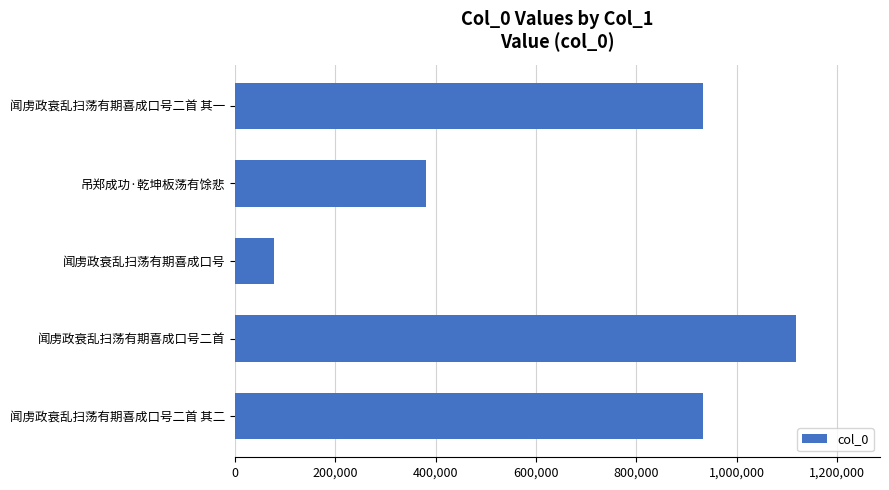

What is the change in value from 闻虏政衰乱扫荡有期喜成口号二首 to 闻虏政衰乱扫荡有期喜成口号二首 其一?

-184354